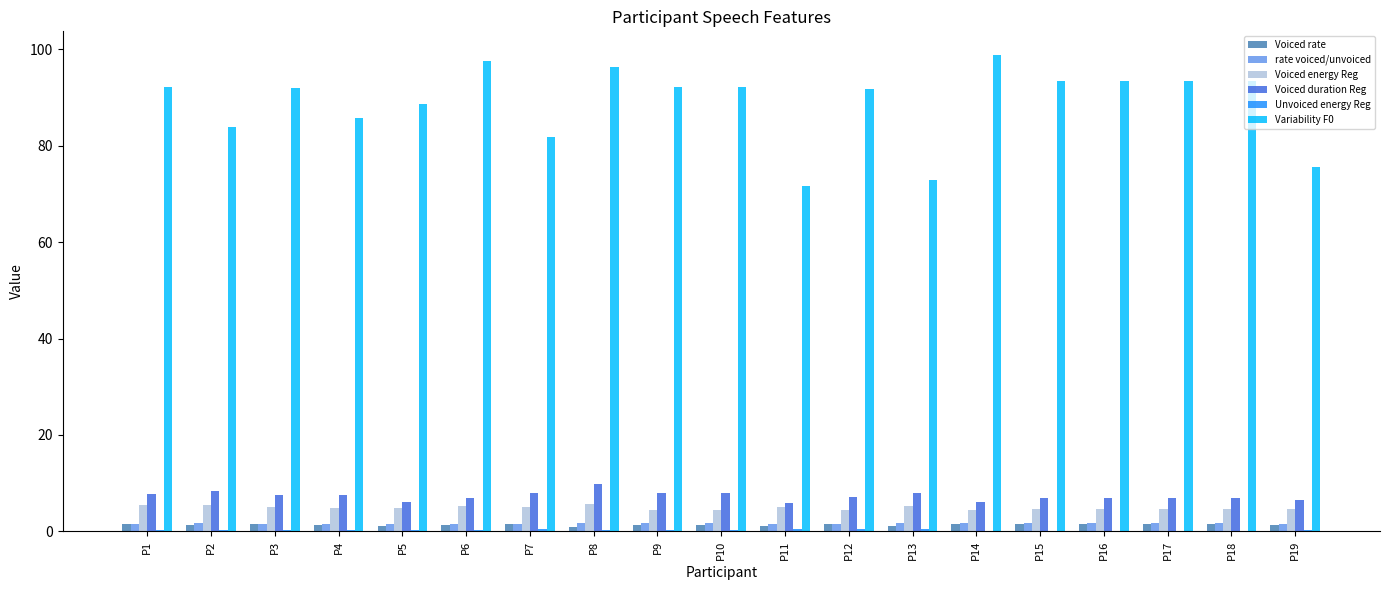

What is the maximum value shown in the chart?

98.8